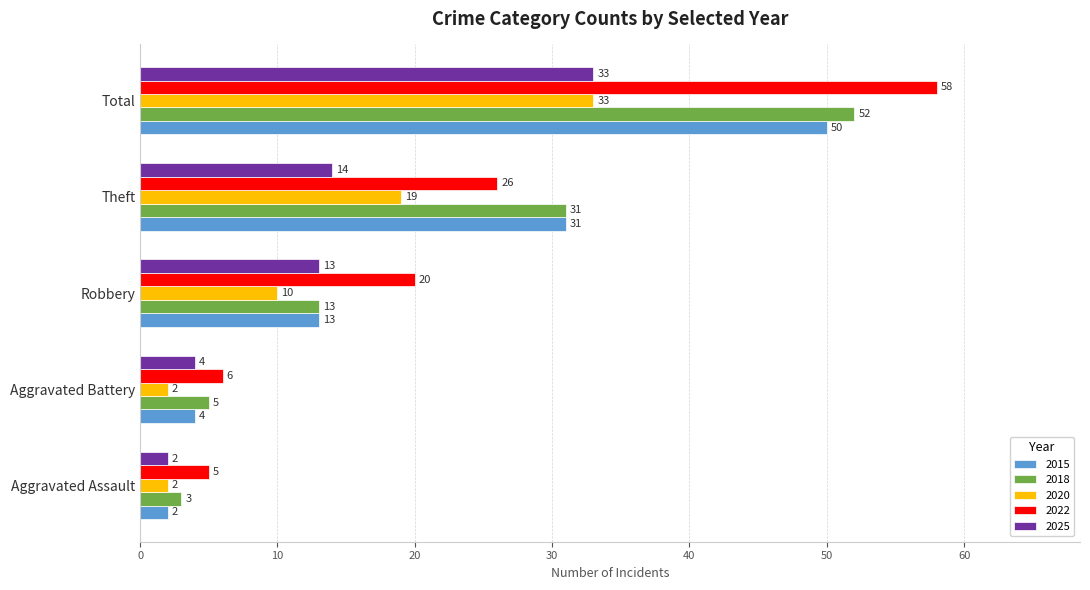

Which series has the largest total across all categories?

2022